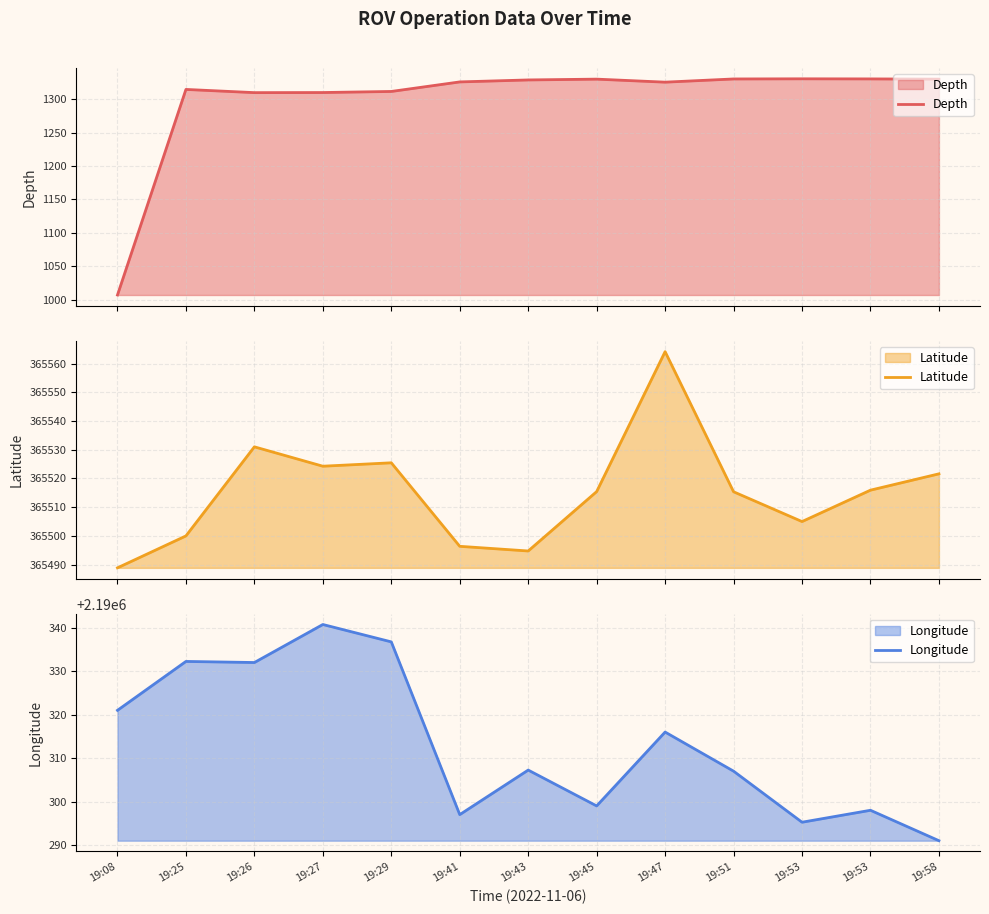

How many data points in Longitude are less than 2190307?

5